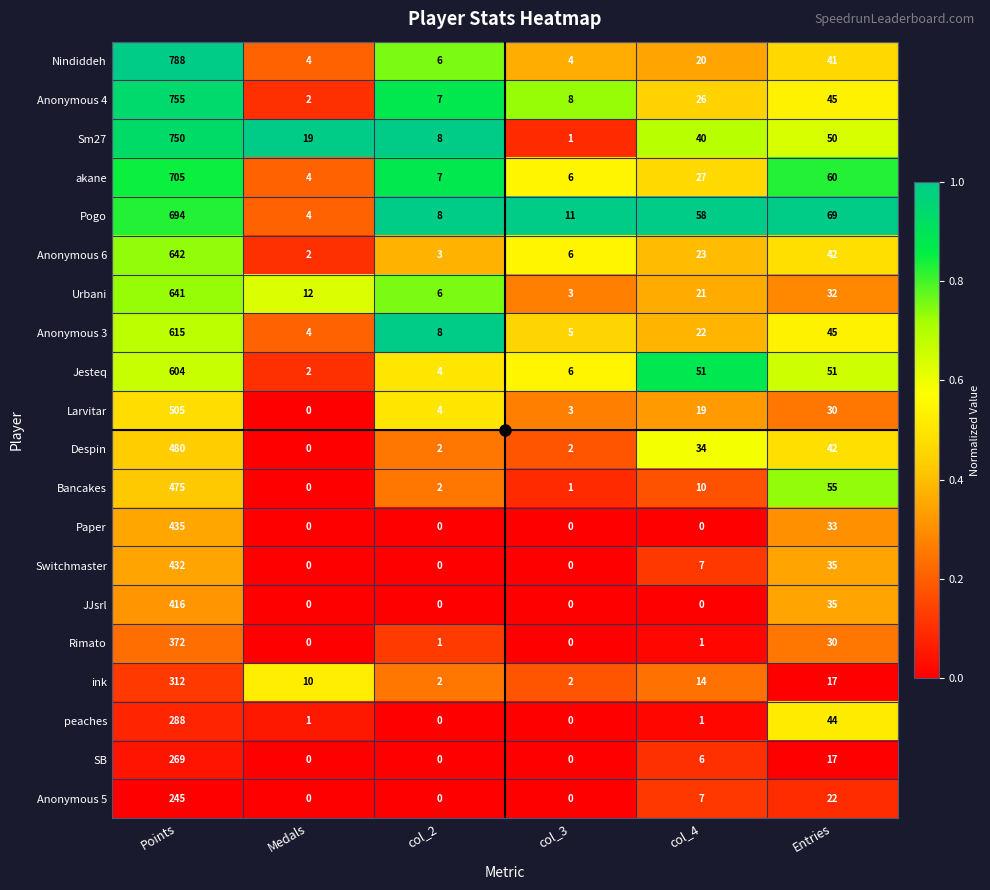

Rank the series by their maximum value, from lowest to highest.

Anonymous 5, SB, peaches, ink, Rimato, JJsrl, Switchmaster, Paper, Bancakes, Despin, Larvitar, Jesteq, Anonymous 3, Urbani, Anonymous 6, Pogo, akane, Sm27, Anonymous 4, Nindiddeh